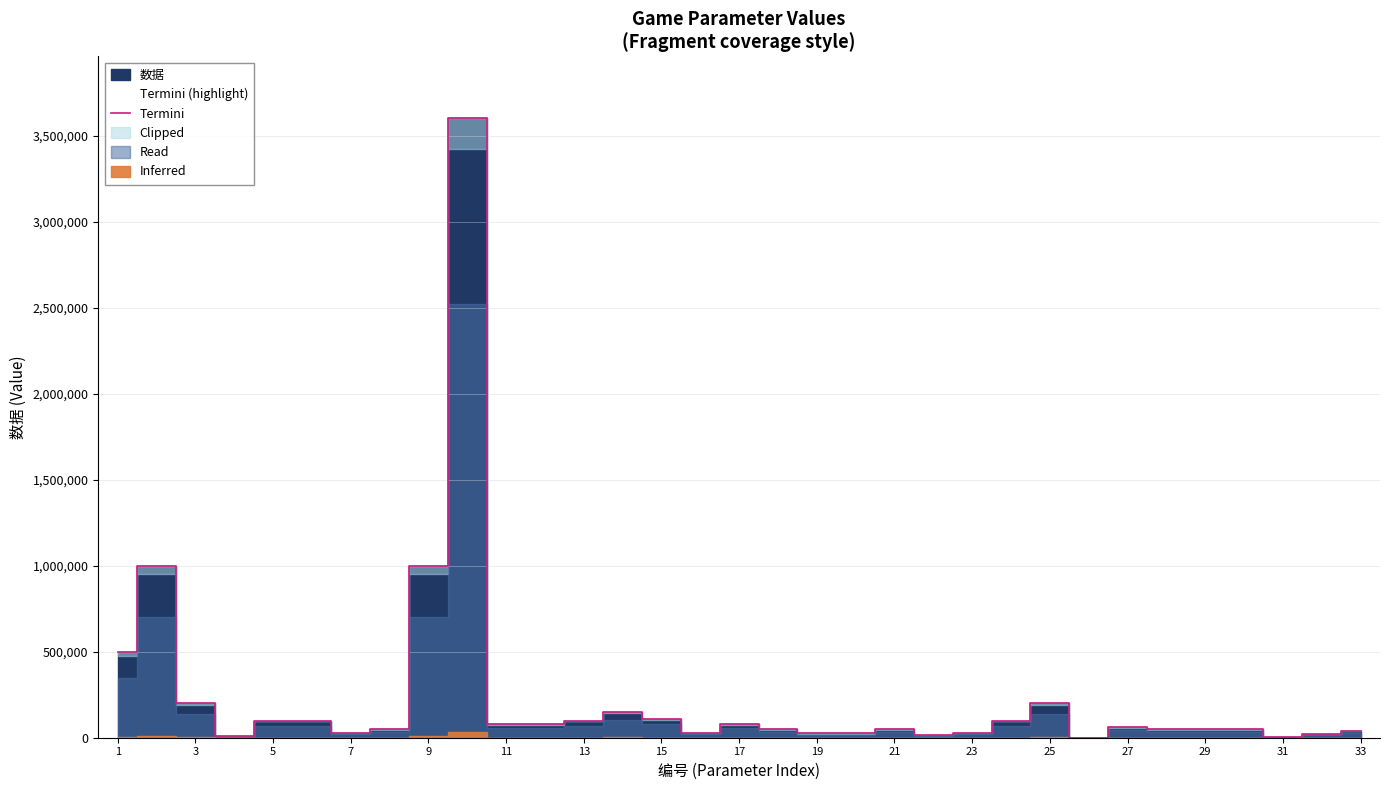

Reading left to right, what are all the values shown in this chart?

500000	1000000	200000	10000	100000	100000	30000	50000	1000000	3600000	80000	80000	100000	150000	110000	30000	80000	50000	25000	25000	50000	15000	30000	100000	200000	0	60000	50000	50000	50000	5000	20000	40000